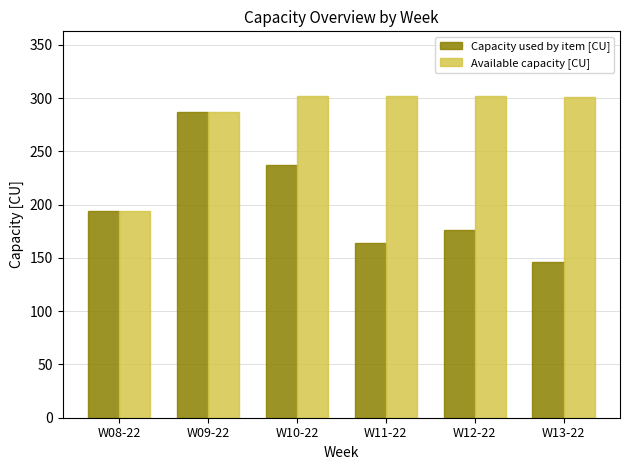

How many values in the Capacity used by item [CU] series are below 194?

3